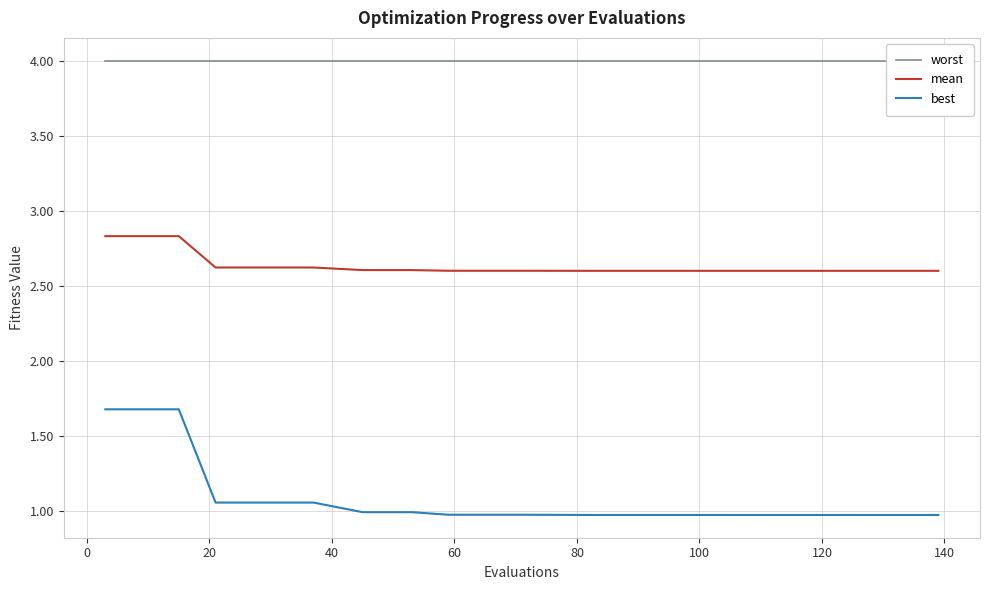

Reading right to left, transcribe all the data shown in this chart.

worst: 4.0	4.0	4.0	4.0	4.0	4.0	4.0	4.0	4.0	4.0	4.0	4.0	4.0	4.0	4.0	4.0	4.0	4.0	4.0	4.0
mean: 2.6	2.6	2.6	2.6	2.6	2.6	2.6	2.6	2.6	2.6	2.6	2.6	2.6	2.6	2.6	2.6	2.8	2.8	2.8	2.8
best: 1.0	1.0	1.0	1.0	1.0	1.0	1.0	1.0	1.0	1.0	1.0	1.0	1.0	1.1	1.1	1.1	1.7	1.7	1.7	1.7